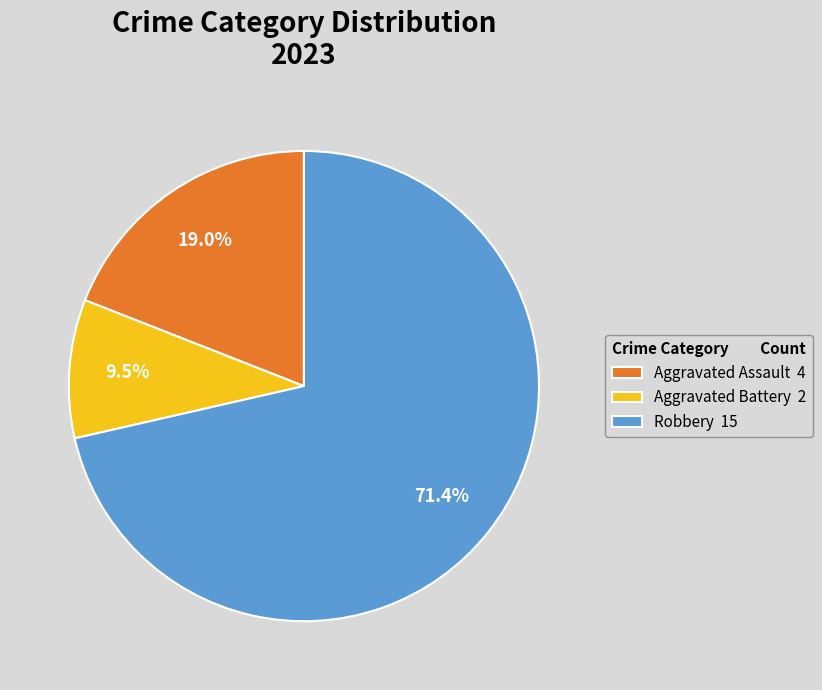

Count the number of slices in the pie.

3